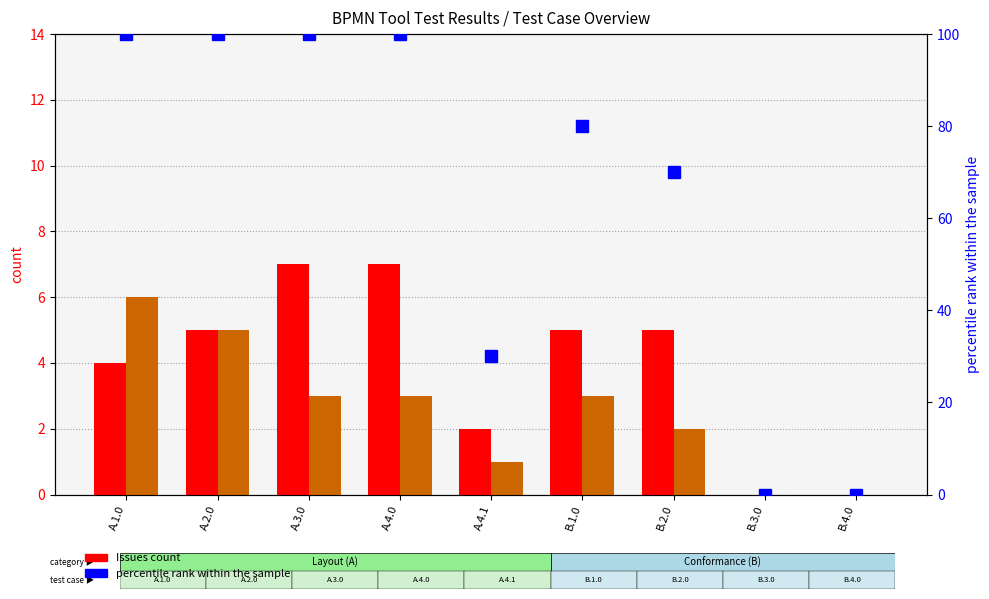

Reading left to right, transcribe all the data shown in this chart.

Issues: 4	5	7	7	2	5	5	0	0
OK: 6	5	3	3	1	3	2	0	0
percentile rank within the sample: 100	100	100	100	30	80	70	0	0